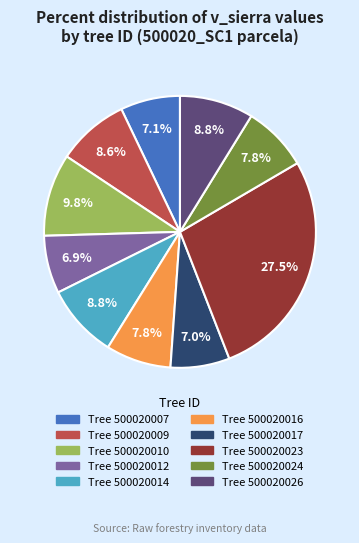

Is there a majority slice in this chart?

No